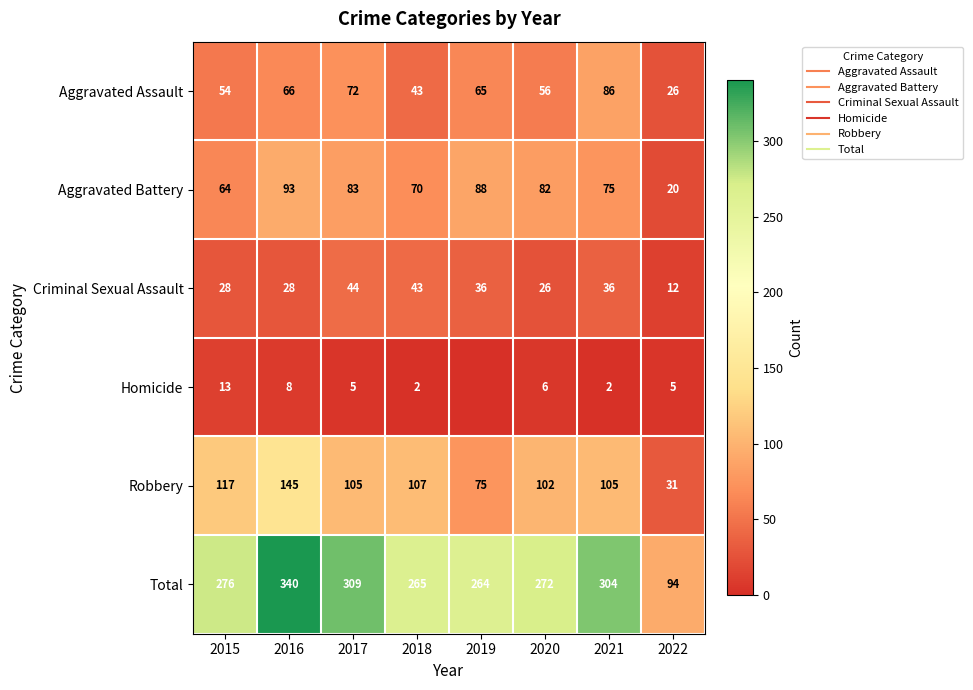

What is the lowest value of the Robbery series?

31